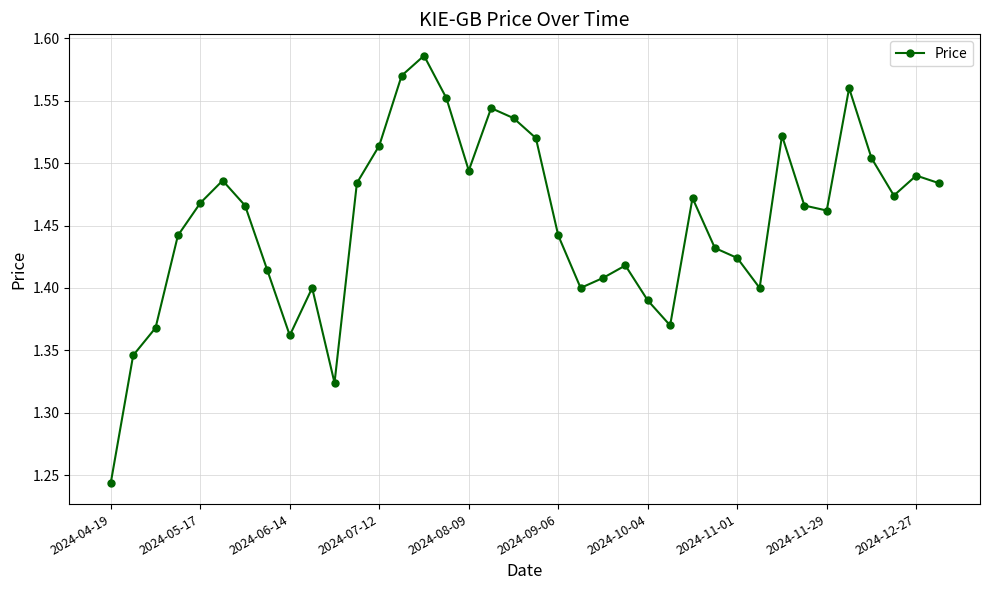

What is the sum of all values?

55.2